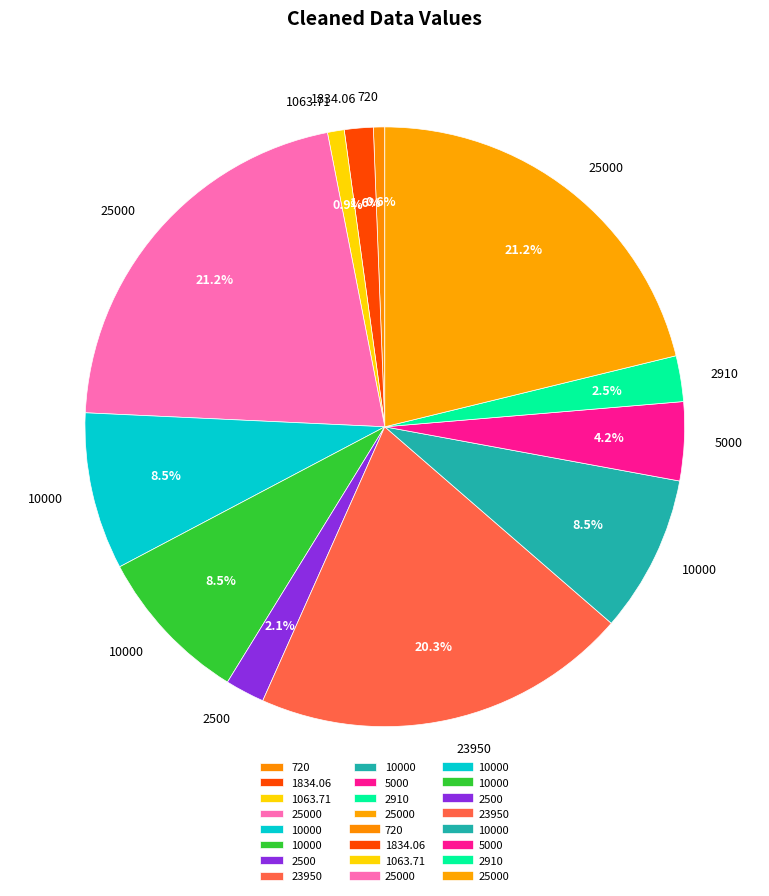

Rank the categories by value from lowest to highest.

720, 1063.71, 1834.06, 2500, 2910, 5000, 10000, 10000, 10000, 23950, 25000, 25000